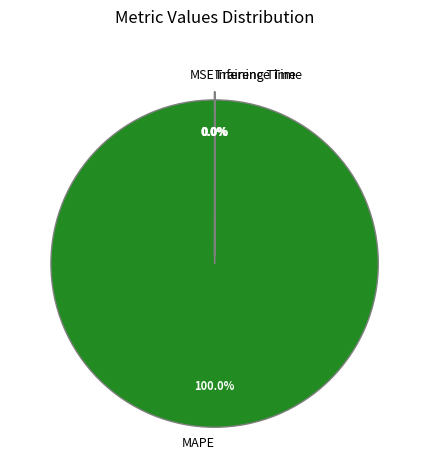

Which category accounts for the majority?

MAPE